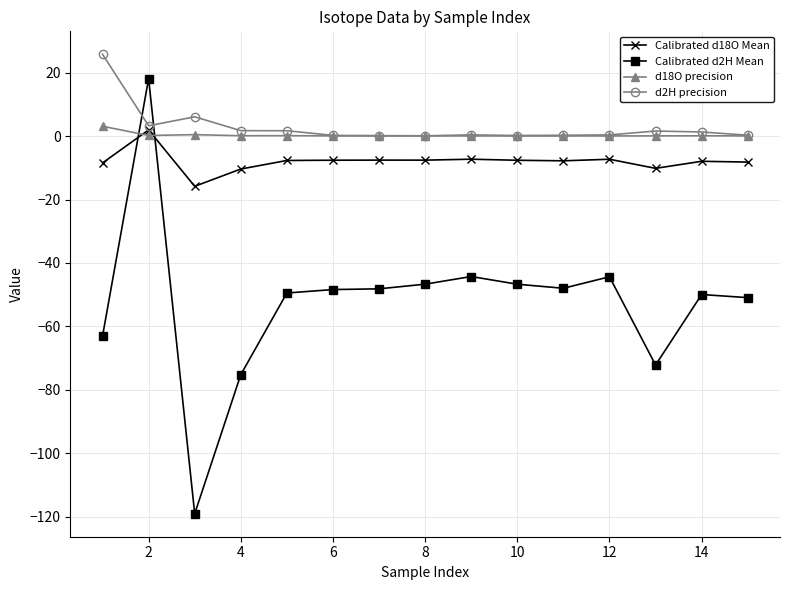

Which series has the widest spread of values?

Calibrated d2H Mean